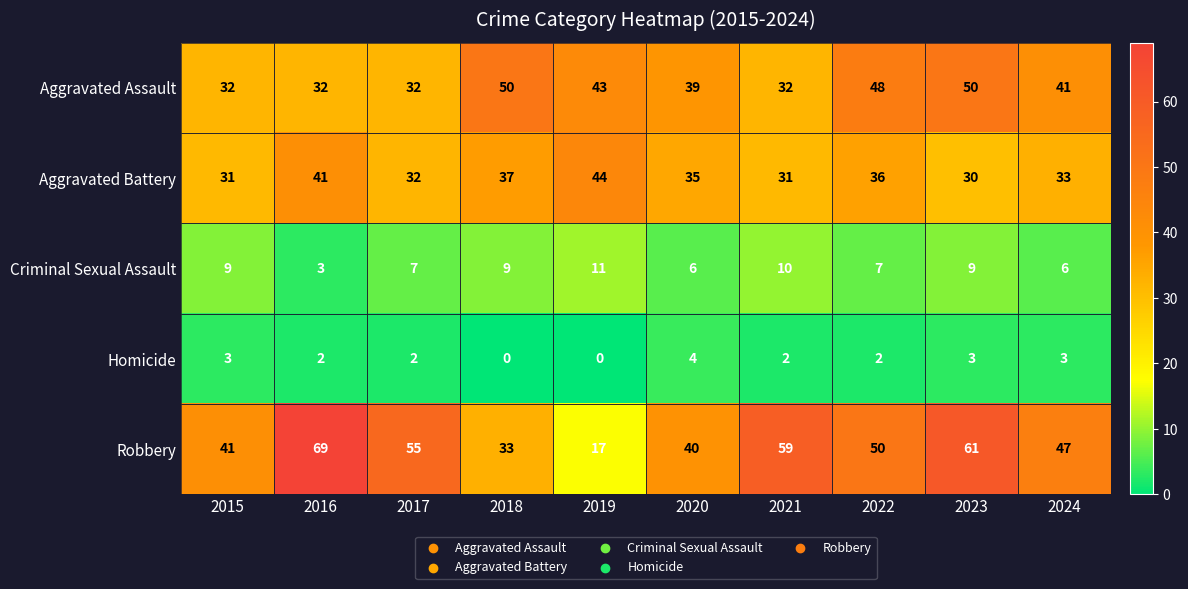

At which category is the sum across all series the highest?

2023